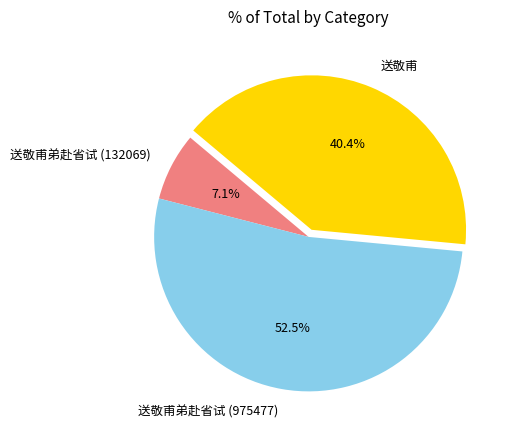

How many slices are in this pie chart?

3